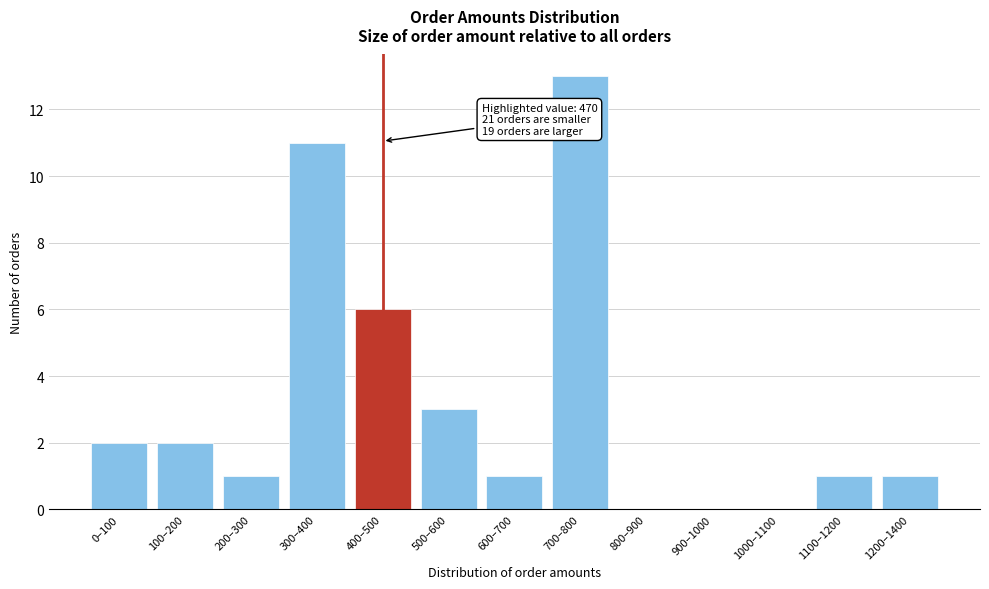

Reading left to right, what are all the values shown in this chart?

0–100=2	100–200=2	200–300=1	300–400=11	400–500=6	500–600=3	600–700=1	700–800=13	800–900=0	900–1000=0	1000–1100=0	1100–1200=1	1200–1400=1